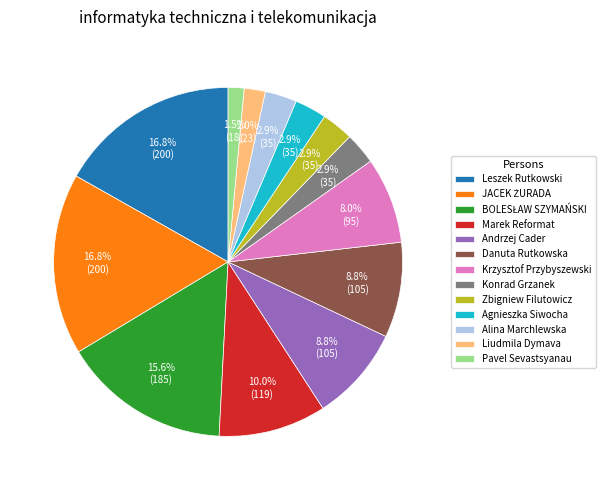

Is there a majority slice in this chart?

No